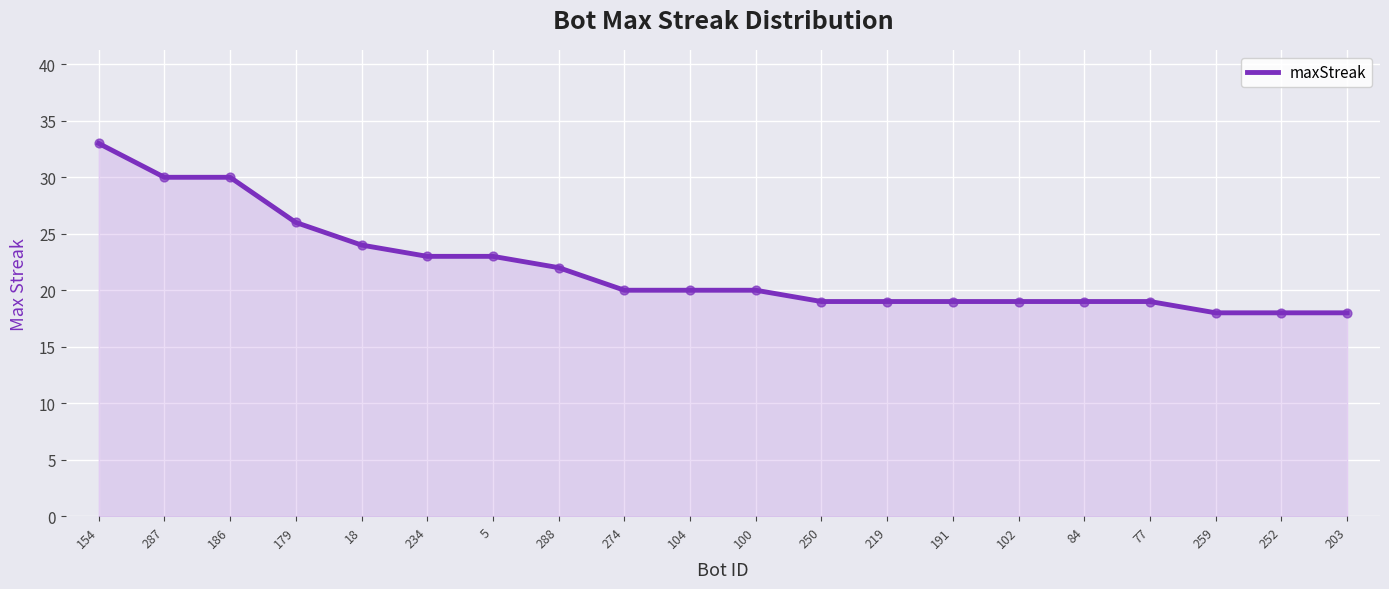

What is the change in value from 186 to 219?

-11